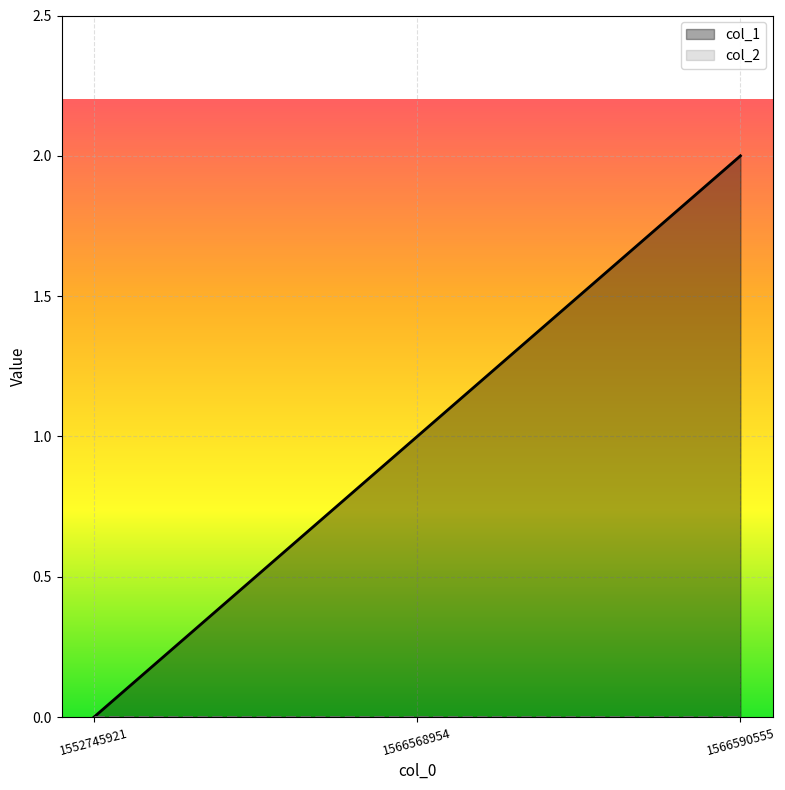

Where is col_2 nearest to the value 0?

1552745921